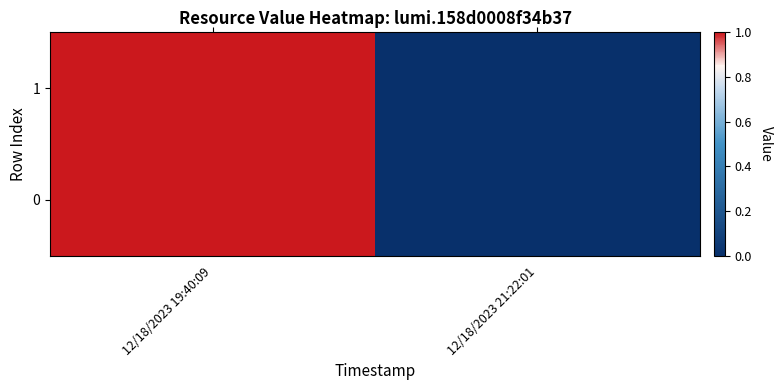

Rank the series at 12/18/2023 21:22:01 from lowest to highest value.

1, 0